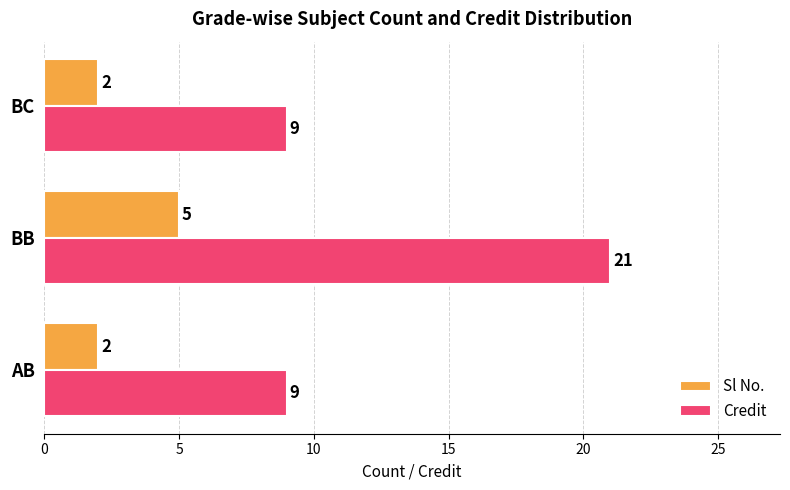

The Sl No. series shows 2 at AB. True or false?

True